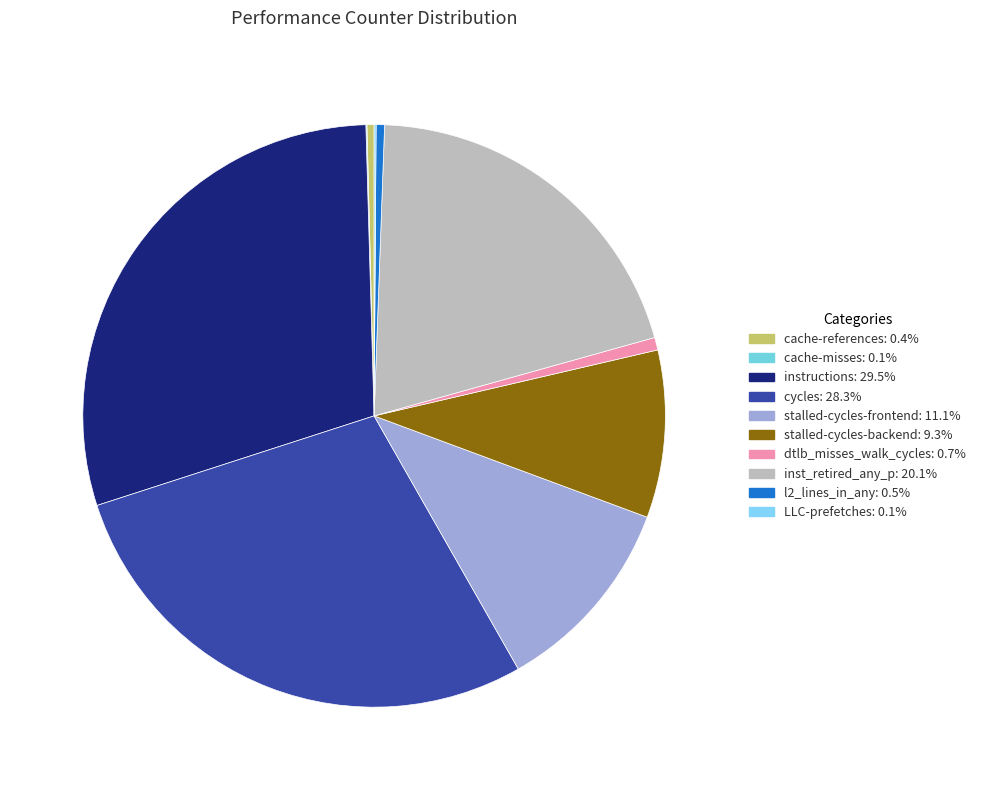

Which category has the smallest portion of the pie?

cache-misses